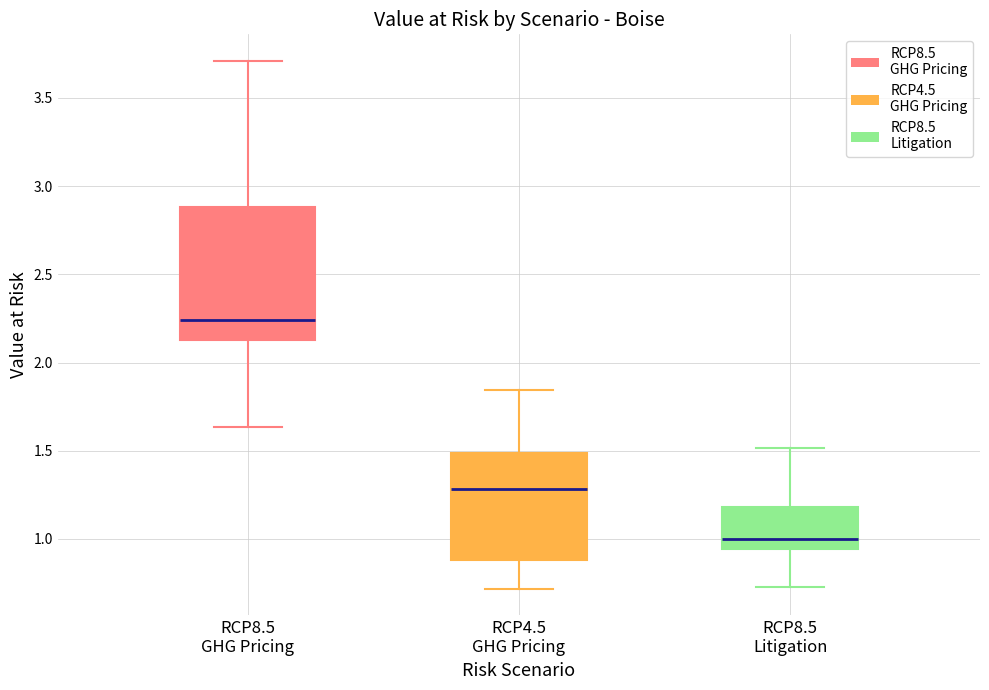

Where does the median line of the box for RCP4.5 GHG Pricing sit on the y-axis? The values are not printed on the chart, so give them approximately, as read against the axis.

1.30